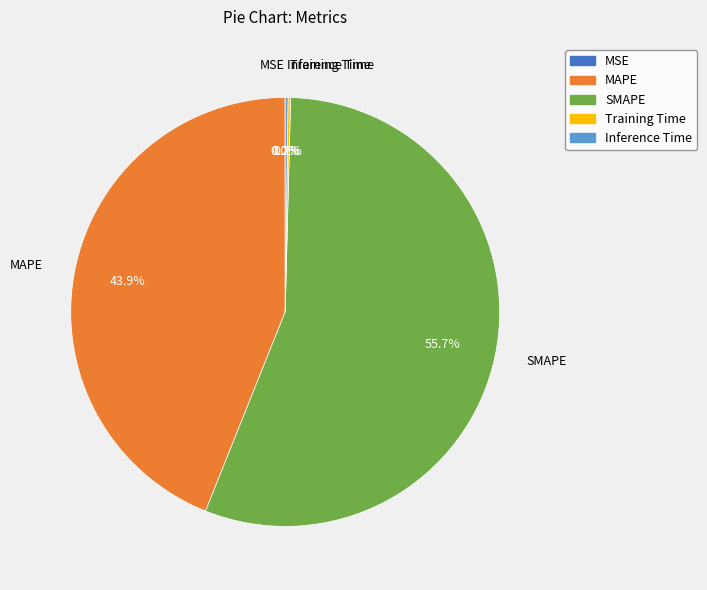

To the nearest percent, what portion does MAPE represent?

44%